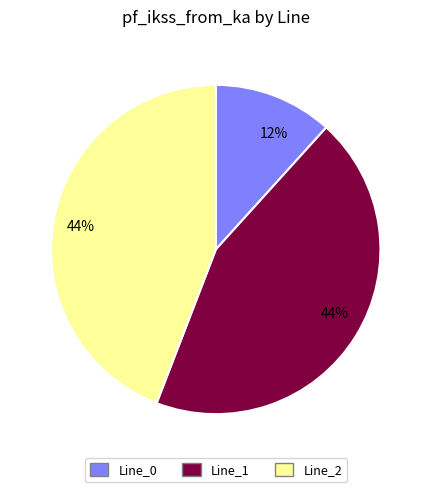

Count the number of slices in the pie.

3